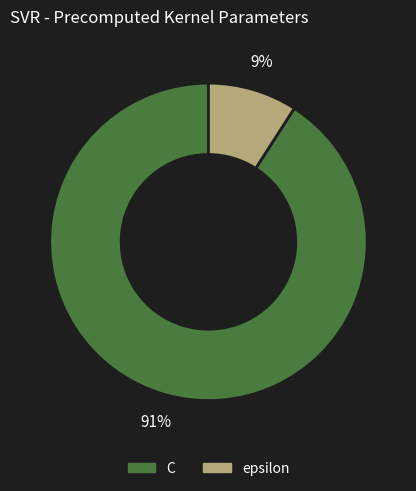

To the nearest percent, what is the difference between the epsilon and C slice percentages?

82%